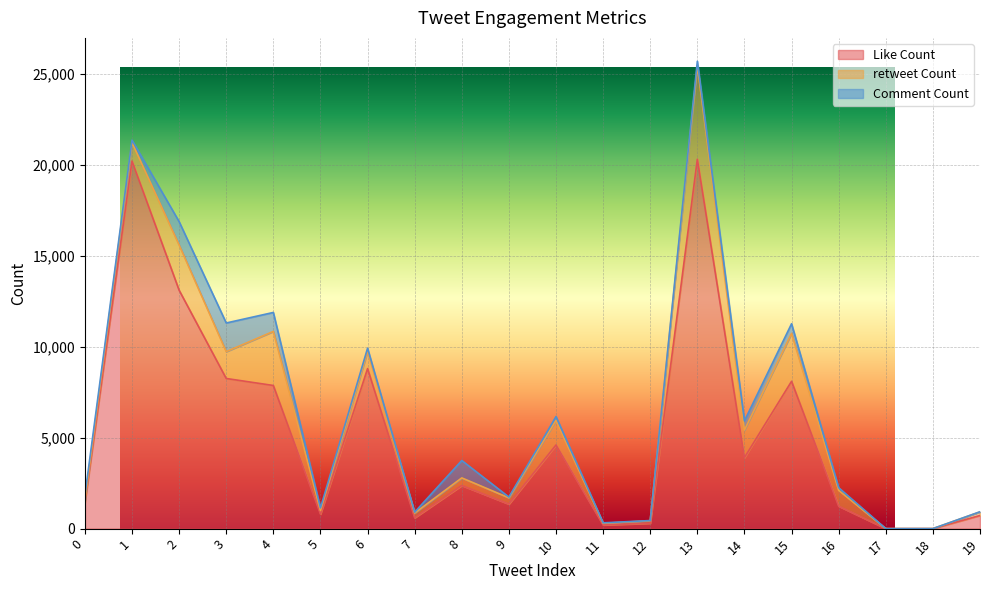

What is the difference between the highest and lowest values at 8?

1954